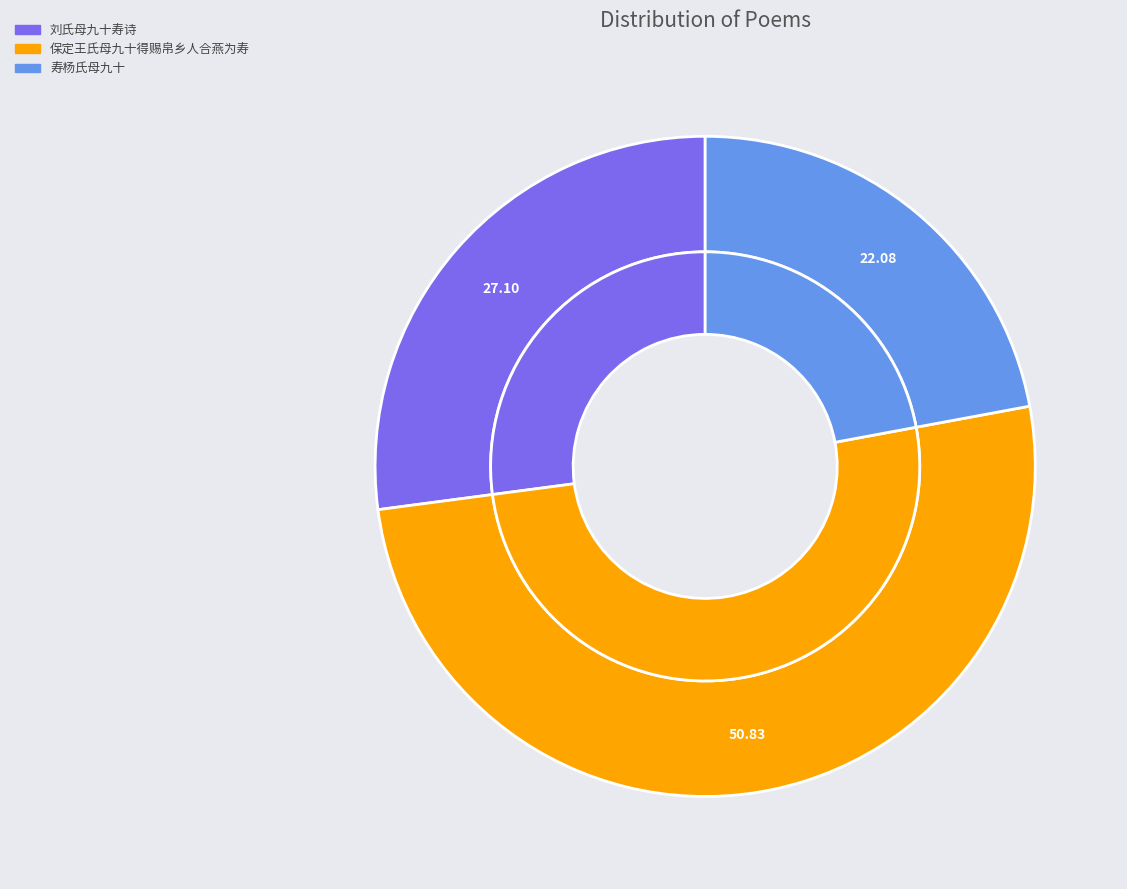

Which slice is the smallest?

寿杨氏母九十